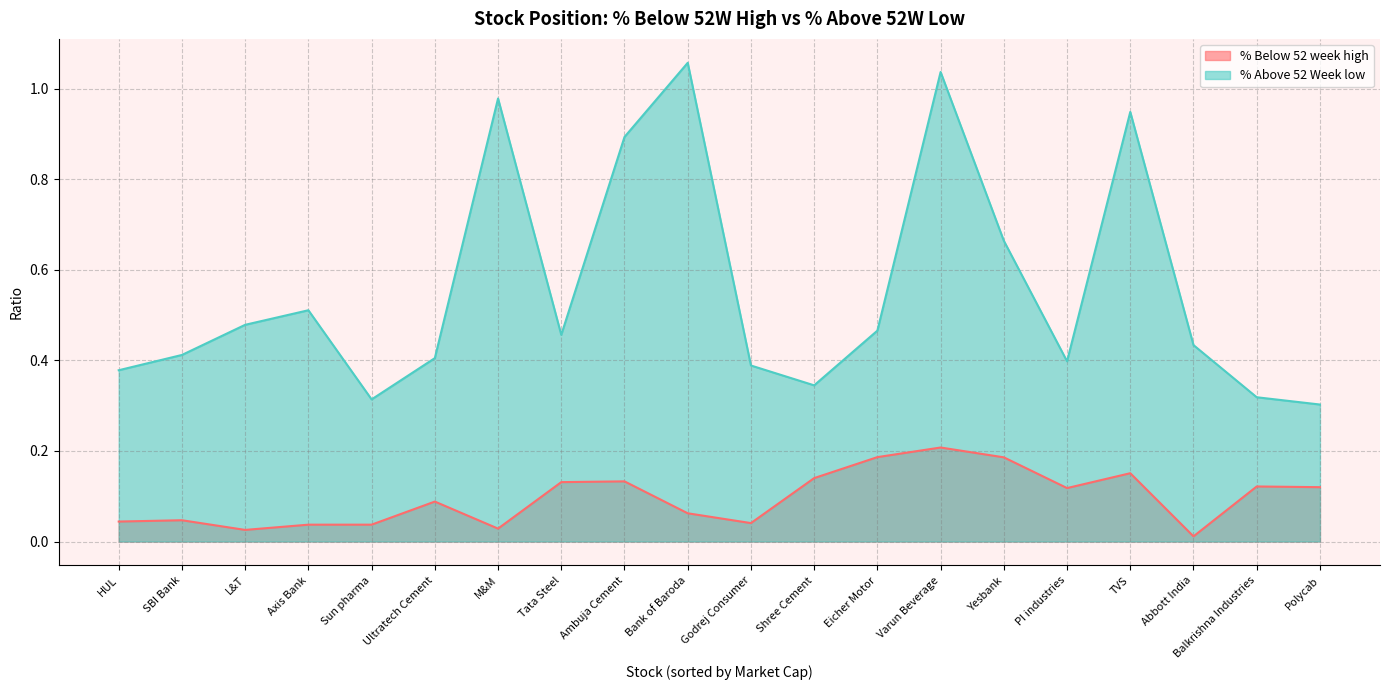

Reading left to right, what are all the values shown in this chart?

% Below 52 week high: HUL=0.0	SBI Bank=0.0	L&T=0.0	Axis Bank=0.0	Sun pharma=0.0	Ultratech Cement=0.1	M&M=0.0	Tata Steel=0.1	Ambuja Cement=0.1	Bank of Baroda=0.1	Godrej Consumer=0.0	Shree Cement=0.1	Eicher Motor=0.2	Varun Beverage=0.2	Yesbank=0.2	PI industries=0.1	TVS=0.2	Abbott India=0.0	Balkrishna Industries=0.1	Polycab=0.1
% Above 52 Week low: HUL=0.4	SBI Bank=0.4	L&T=0.5	Axis Bank=0.5	Sun pharma=0.3	Ultratech Cement=0.4	M&M=1.0	Tata Steel=0.5	Ambuja Cement=0.9	Bank of Baroda=1.1	Godrej Consumer=0.4	Shree Cement=0.3	Eicher Motor=0.5	Varun Beverage=1.0	Yesbank=0.7	PI industries=0.4	TVS=0.9	Abbott India=0.4	Balkrishna Industries=0.3	Polycab=0.3